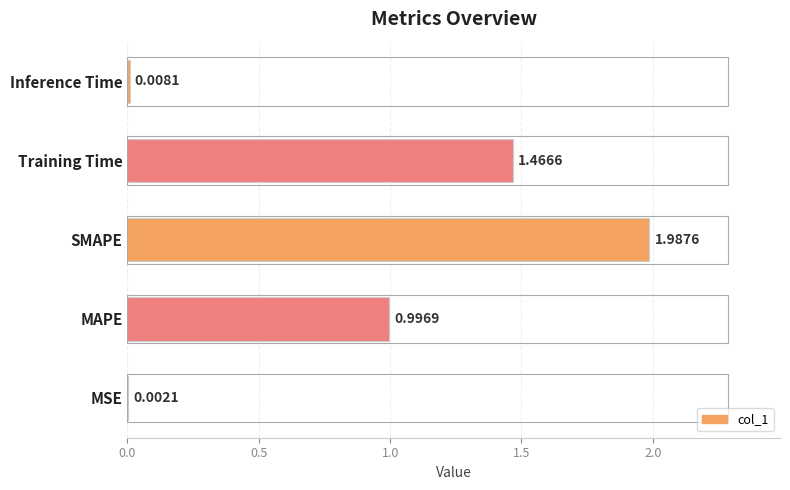

What is the average value?

0.9